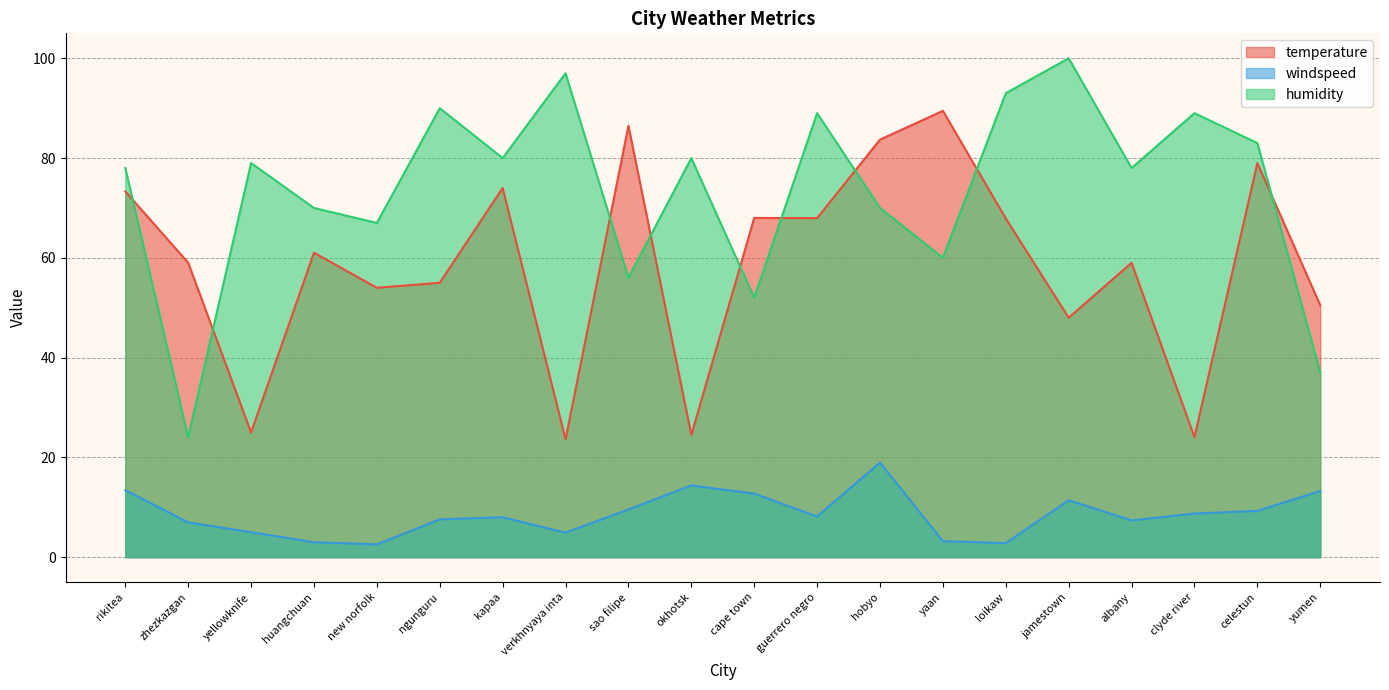

Which series has the largest range (max minus min)?

humidity